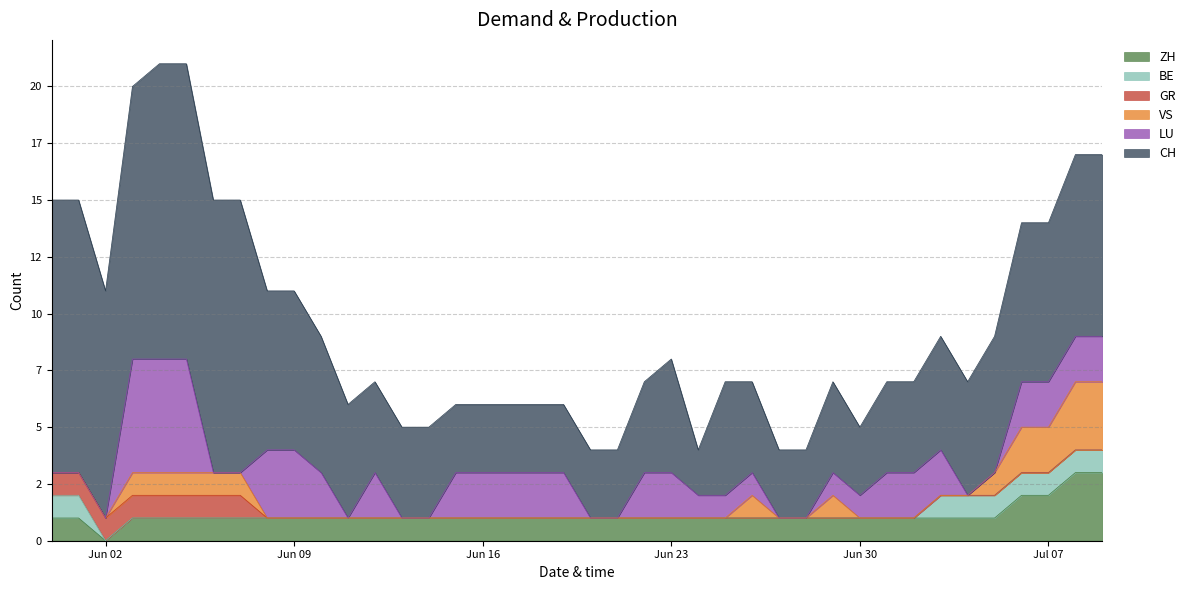

At which category does ZH reach its first local valley?

2020-06-02